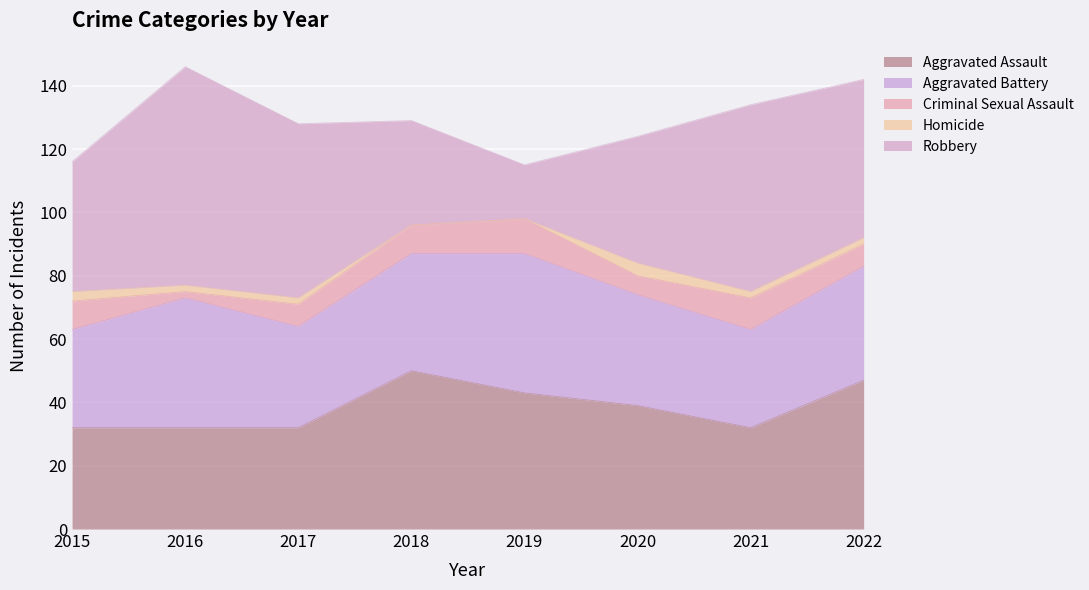

What value does the Aggravated Battery series have at 2019, to the nearest 5?

45